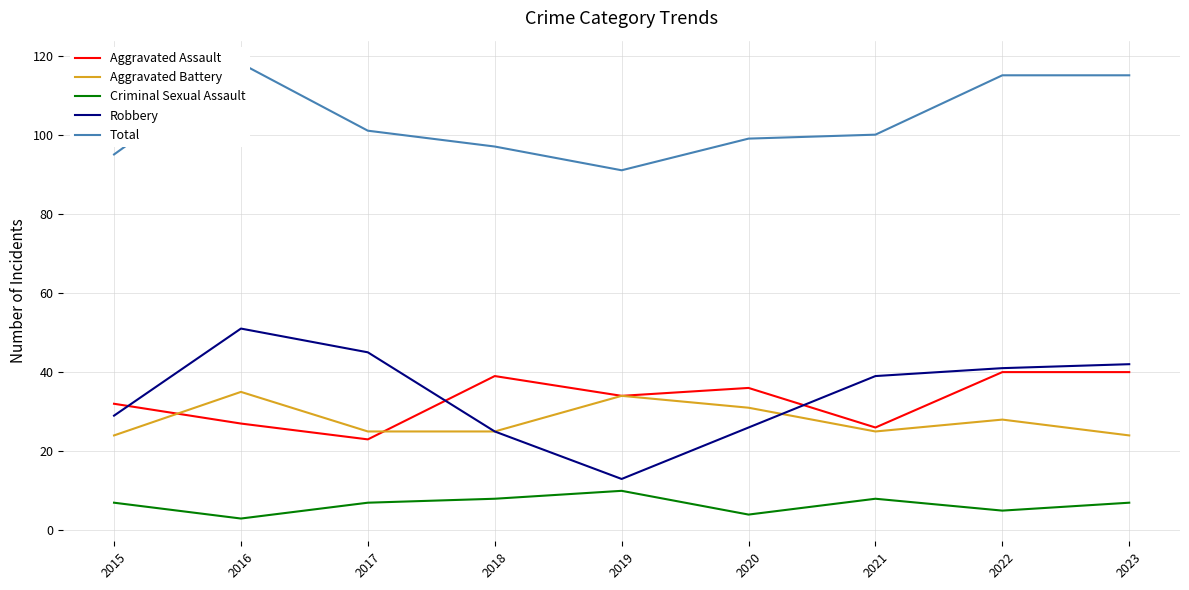

True or false: Total and Aggravated Battery intersect in this chart.

False